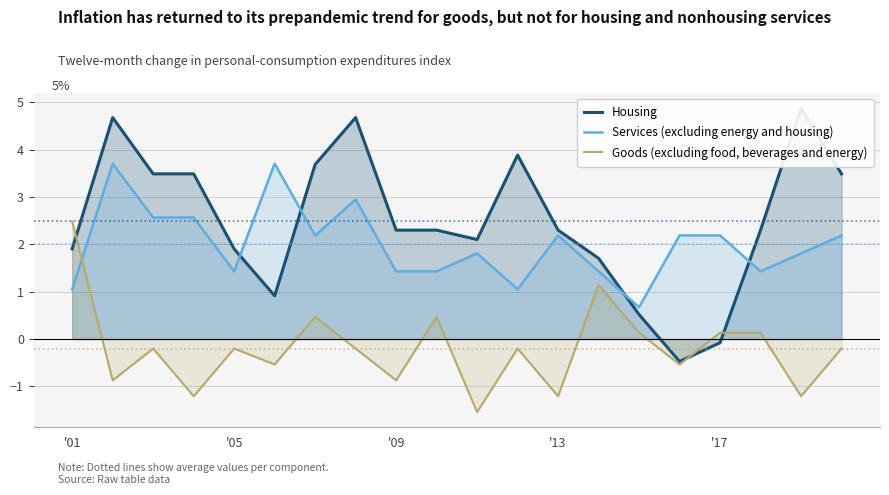

Rank the series by their average value, from lowest to highest.

Goods (excluding food, beverages and energy), Services (excluding energy and housing), Housing